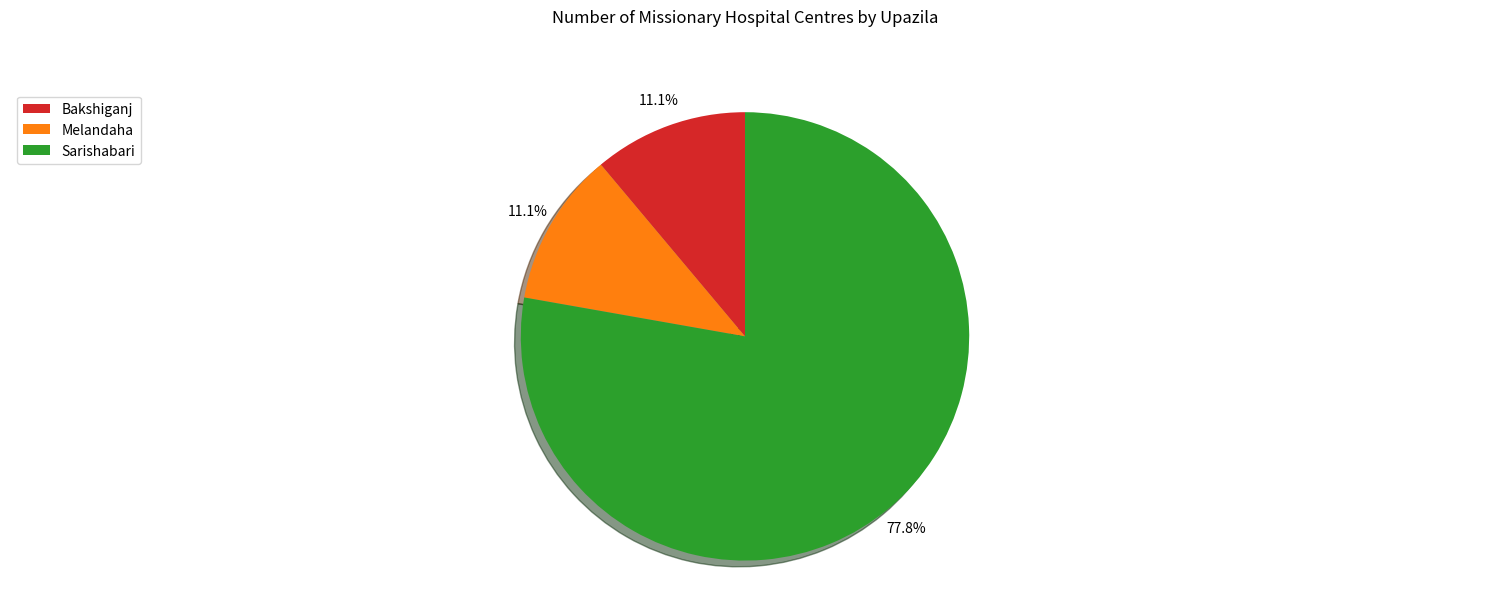

Which category accounts for the majority?

Sarishabari